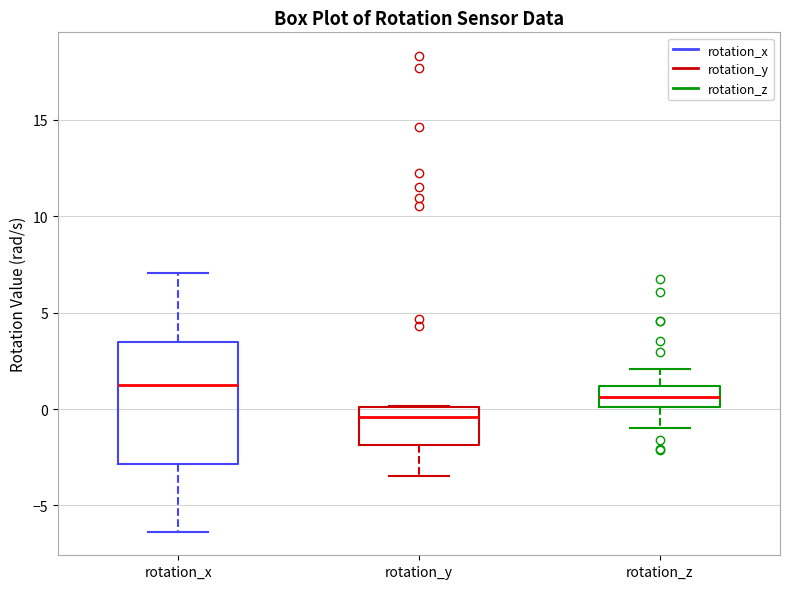

Reading left to right, transcribe this box plot: for each box, give where its median line is, the range the box spans, and where its two whiskers end, as read against the y-axis. The values are not printed on the chart, so give them approximately, as read against the axis.

rotation_x: median 1.0, box -3.0 to 3.5, whiskers -6.5 to 7.0
rotation_y: median -0.5, box -2.0 to 0.0, whiskers -3.5 to 0.0
rotation_z: median 0.5, box 0.0 to 1.0, whiskers -1.0 to 2.0